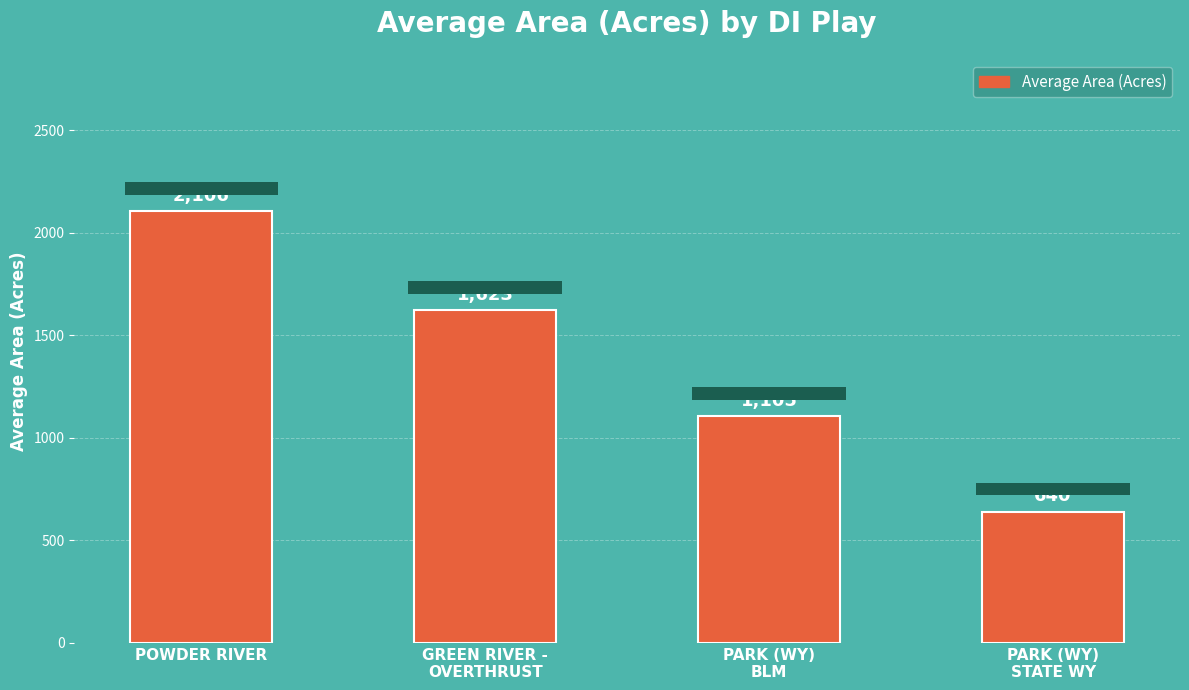

How many data points are less than 1622?

2